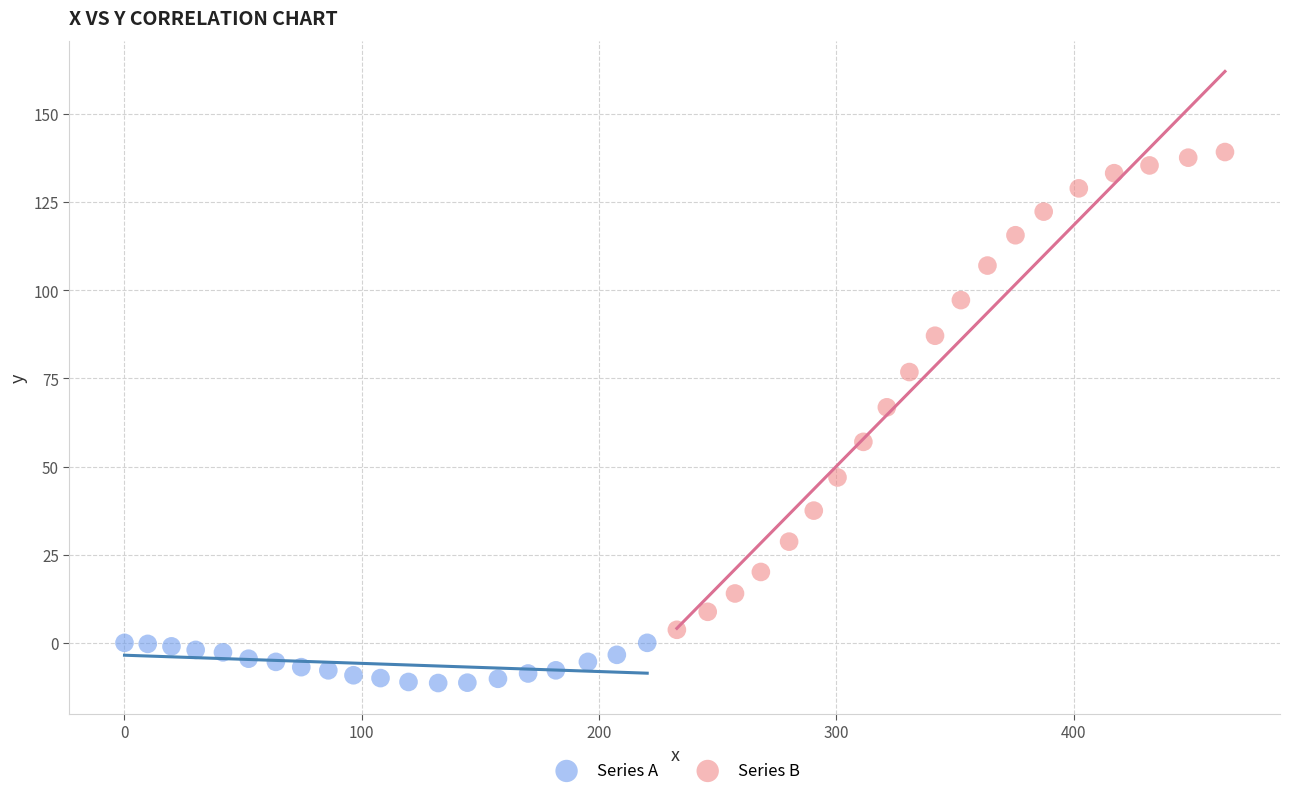

Which series reaches the maximum Y coordinate?

Series B